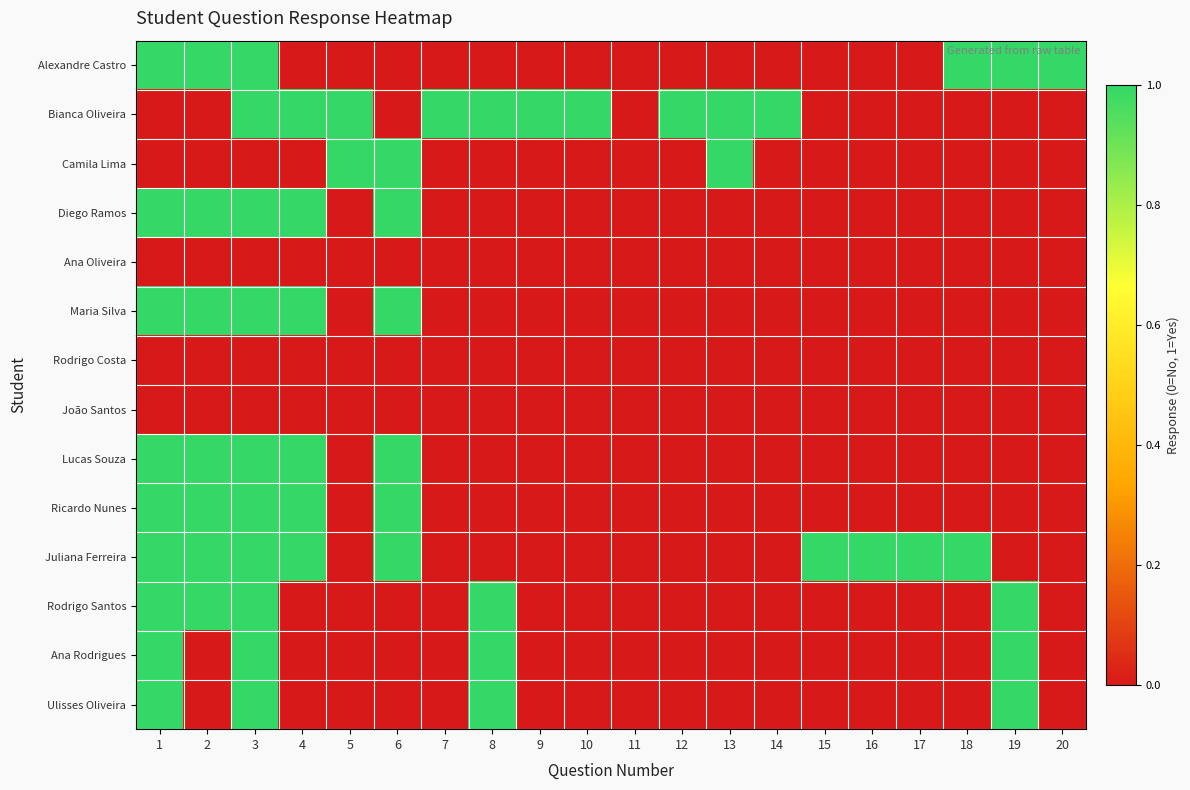

Reading right to left, extract all data points from this chart.

Alexandre Castro: 20=1	19=1	18=1	17=0	16=0	15=0	14=0	13=0	12=0	11=0	10=0	9=0	8=0	7=0	6=0	5=0	4=0	3=1	2=1	1=1
Bianca Oliveira: 20=0	19=0	18=0	17=0	16=0	15=0	14=1	13=1	12=1	11=0	10=1	9=1	8=1	7=1	6=0	5=1	4=1	3=1	2=0	1=0
Camila Lima: 20=0	19=0	18=0	17=0	16=0	15=0	14=0	13=1	12=0	11=0	10=0	9=0	8=0	7=0	6=1	5=1	4=0	3=0	2=0	1=0
Diego Ramos: 20=0	19=0	18=0	17=0	16=0	15=0	14=0	13=0	12=0	11=0	10=0	9=0	8=0	7=0	6=1	5=0	4=1	3=1	2=1	1=1
Ana Oliveira: 20=0	19=0	18=0	17=0	16=0	15=0	14=0	13=0	12=0	11=0	10=0	9=0	8=0	7=0	6=0	5=0	4=0	3=0	2=0	1=0
Maria Silva: 20=0	19=0	18=0	17=0	16=0	15=0	14=0	13=0	12=0	11=0	10=0	9=0	8=0	7=0	6=1	5=0	4=1	3=1	2=1	1=1
Rodrigo Costa: 20=0	19=0	18=0	17=0	16=0	15=0	14=0	13=0	12=0	11=0	10=0	9=0	8=0	7=0	6=0	5=0	4=0	3=0	2=0	1=0
João Santos: 20=0	19=0	18=0	17=0	16=0	15=0	14=0	13=0	12=0	11=0	10=0	9=0	8=0	7=0	6=0	5=0	4=0	3=0	2=0	1=0
Lucas Souza: 20=0	19=0	18=0	17=0	16=0	15=0	14=0	13=0	12=0	11=0	10=0	9=0	8=0	7=0	6=1	5=0	4=1	3=1	2=1	1=1
Ricardo Nunes: 20=0	19=0	18=0	17=0	16=0	15=0	14=0	13=0	12=0	11=0	10=0	9=0	8=0	7=0	6=1	5=0	4=1	3=1	2=1	1=1
Juliana Ferreira: 20=0	19=0	18=1	17=1	16=1	15=1	14=0	13=0	12=0	11=0	10=0	9=0	8=0	7=0	6=1	5=0	4=1	3=1	2=1	1=1
Rodrigo Santos: 20=0	19=1	18=0	17=0	16=0	15=0	14=0	13=0	12=0	11=0	10=0	9=0	8=1	7=0	6=0	5=0	4=0	3=1	2=1	1=1
Ana Rodrigues: 20=0	19=1	18=0	17=0	16=0	15=0	14=0	13=0	12=0	11=0	10=0	9=0	8=1	7=0	6=0	5=0	4=0	3=1	2=0	1=1
Ulisses Oliveira: 20=0	19=1	18=0	17=0	16=0	15=0	14=0	13=0	12=0	11=0	10=0	9=0	8=1	7=0	6=0	5=0	4=0	3=1	2=0	1=1